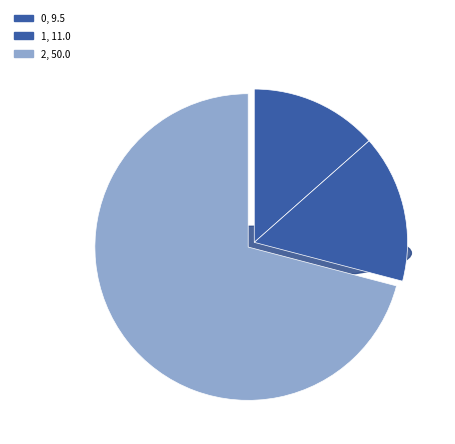

To the nearest percent, what is the difference between the largest and smallest slice percentages?

57%